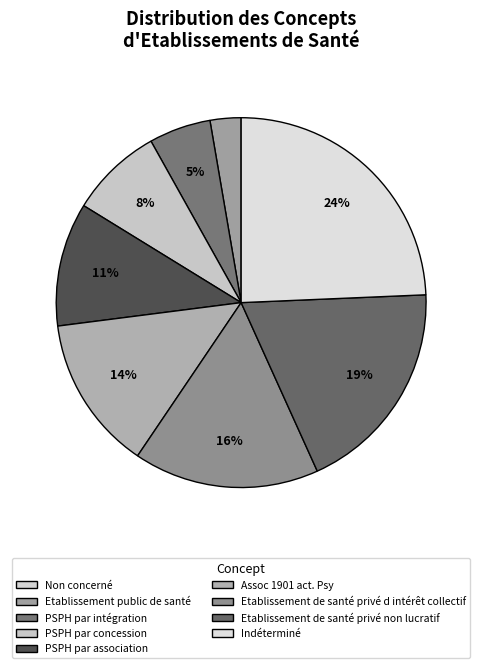

The Etablissement public de santé slice represents 3% of the pie. True or false?

True